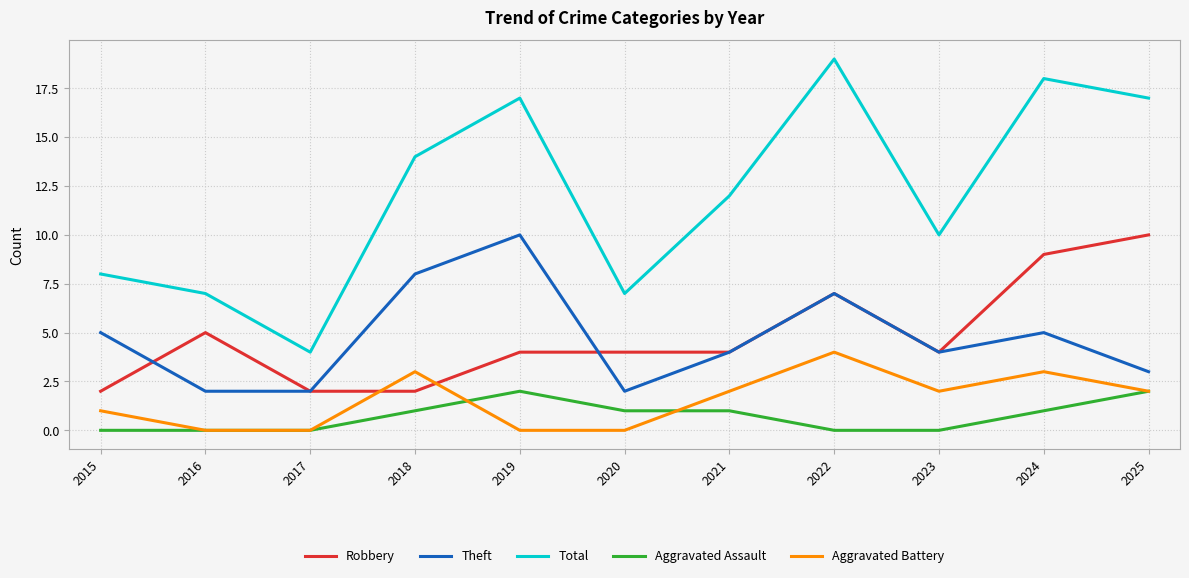

How many values in the Total series are below 12?

5